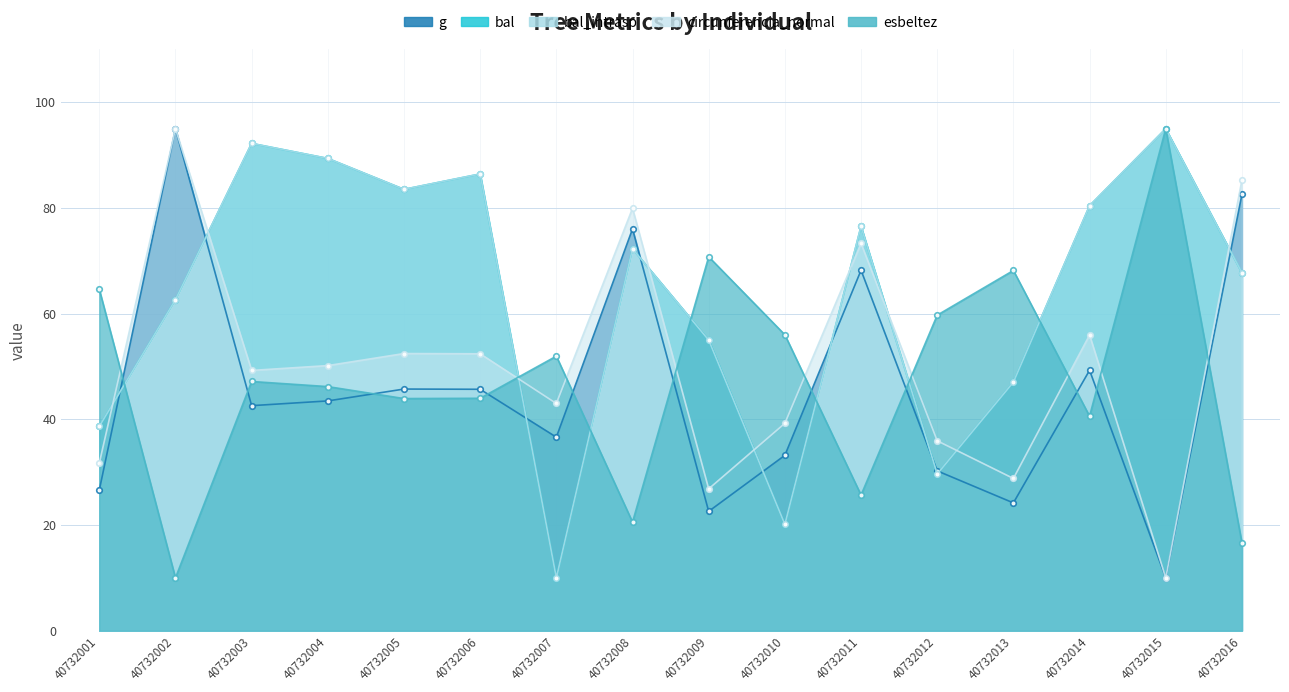

At how many categories does at least one series exceed 74?

10